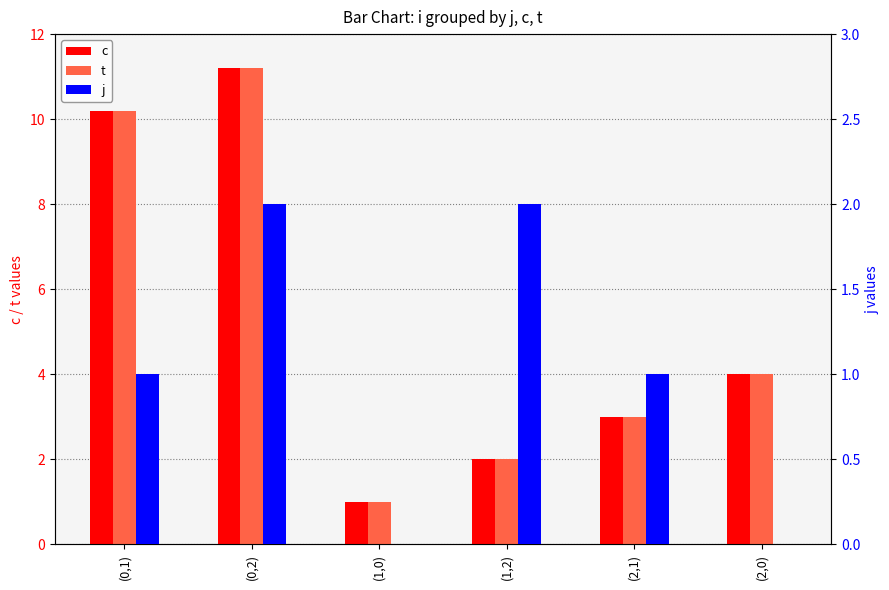

How many groups of bars are there?

6